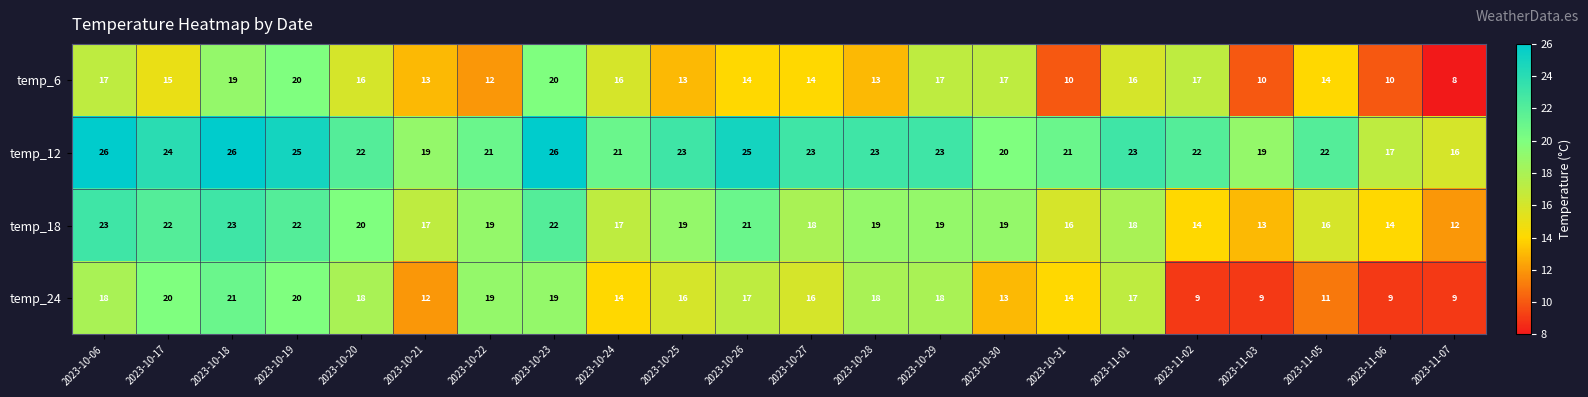

The temp_24 series shows 18 at 2023-10-06. True or false?

True